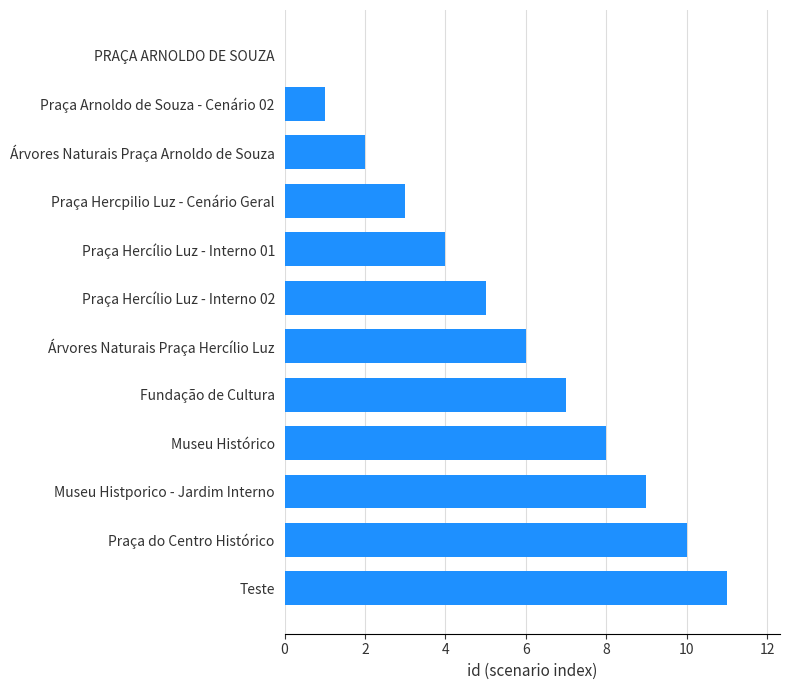

Which has a higher value, Museu Histórico or Praça Hercílio Luz - Interno 02?

Museu Histórico